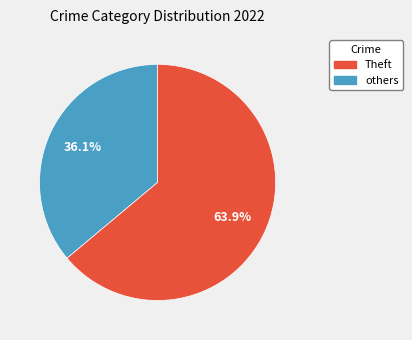

Does any single category account for the majority?

Yes